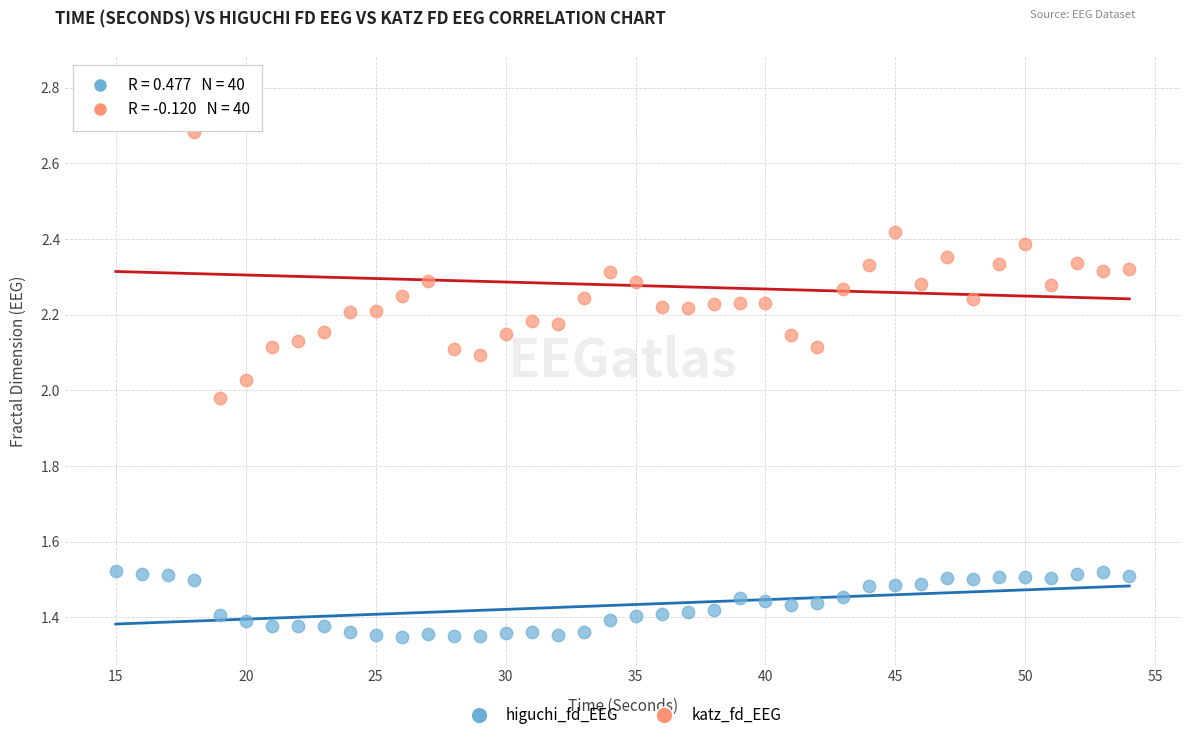

Which series reaches the maximum Y coordinate?

katz_fd_EEG